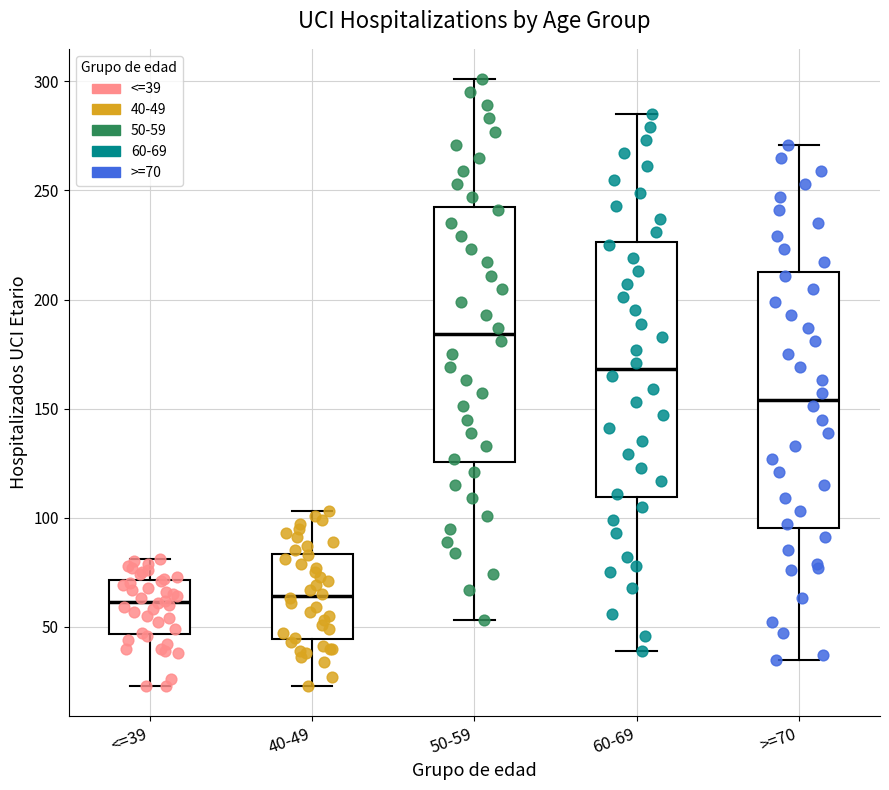

Reading left to right, transcribe this box plot: for each box, give where its median line is, the range the box spans, and where its two whiskers end, as read against the y-axis. The values are not printed on the chart, so give them approximately, as read against the axis.

<=39: median 60, box 45 to 70, whiskers 25 to 80
40-49: median 65, box 45 to 85, whiskers 25 to 105
50-59: median 185, box 125 to 245, whiskers 55 to 300
60-69: median 170, box 110 to 225, whiskers 40 to 285
>=70: median 155, box 95 to 215, whiskers 35 to 270